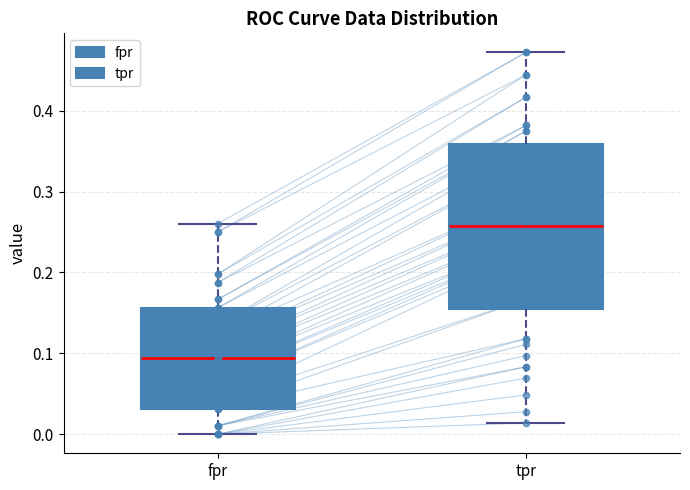

Reading left to right, read every box against the y-axis: the position of its median line, the range the box covers, and the ends of its whiskers. The values are not printed on the chart, so give them approximately, as read against the axis.

fpr: median 0.09, box 0.03 to 0.16, whiskers 0.00 to 0.26
tpr: median 0.26, box 0.15 to 0.36, whiskers 0.01 to 0.47